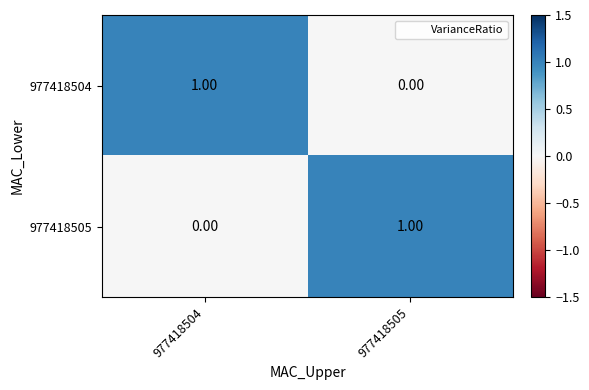

At 977418505, list the series in order from smallest to largest.

977418504, 977418505